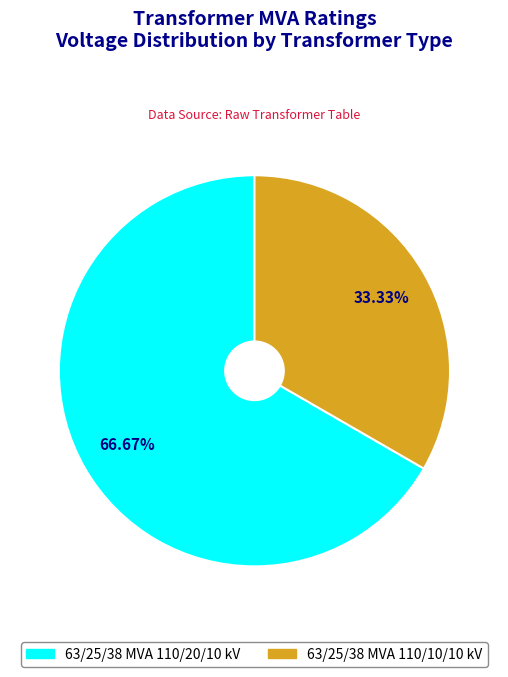

Is there a majority slice in this chart?

Yes